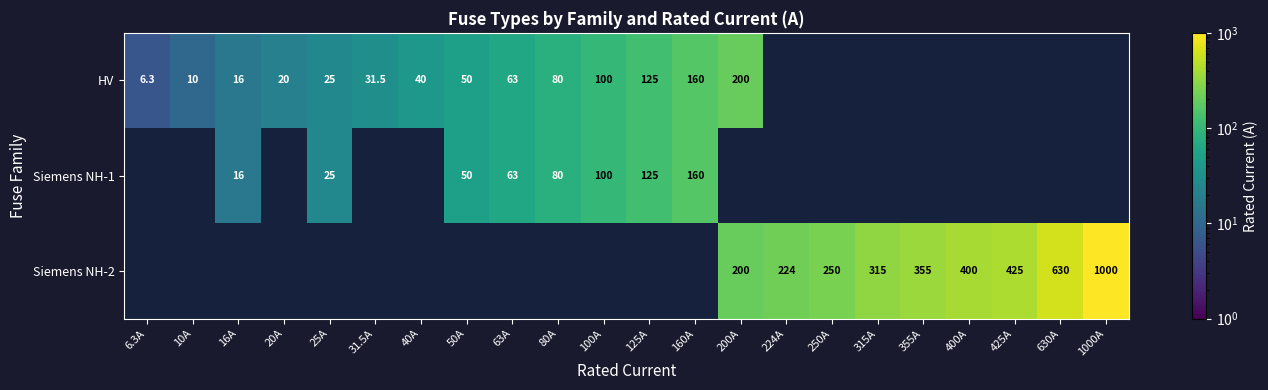

True or false: HV has a value of 31.9 at 50A.

False